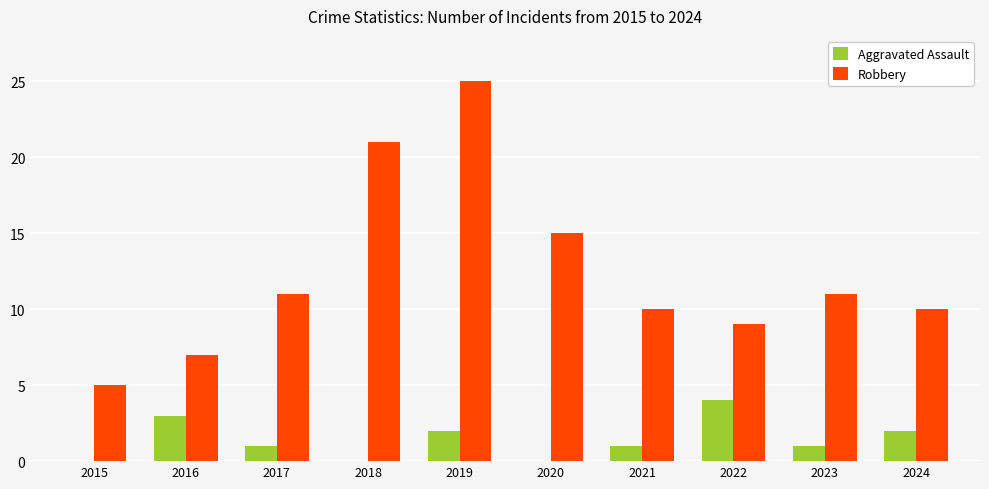

What are all the series names shown in the legend?

Aggravated Assault, Robbery